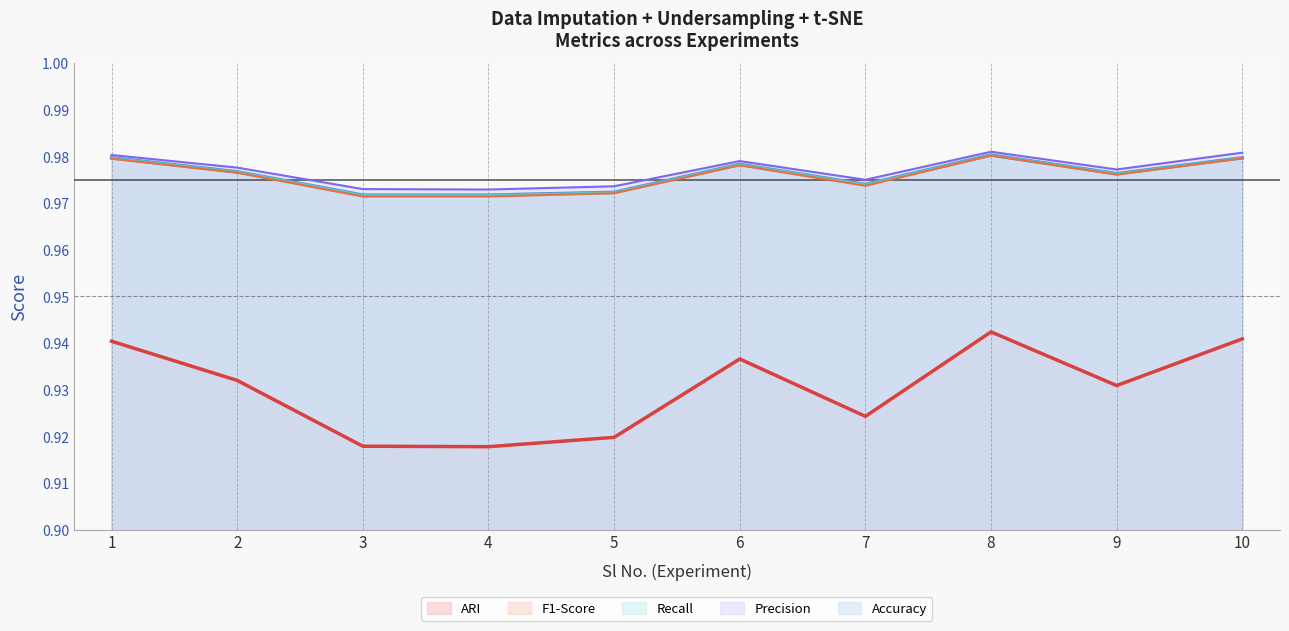

What are all the series names shown in the legend?

Accuracy (line), Precision (line), Recall (line), F1-Score (line), ARI (line)